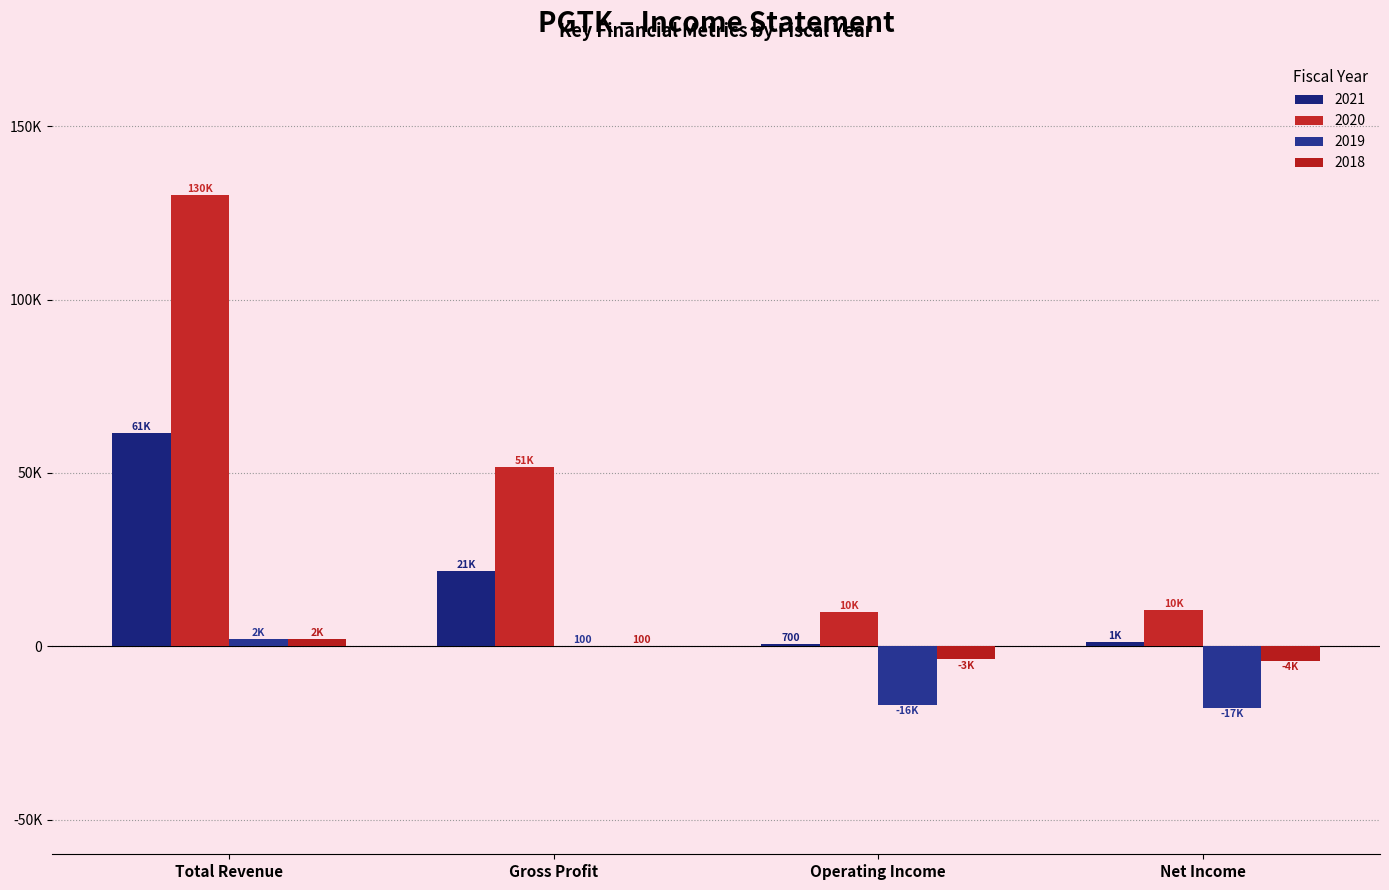

Are the bars horizontal?

No